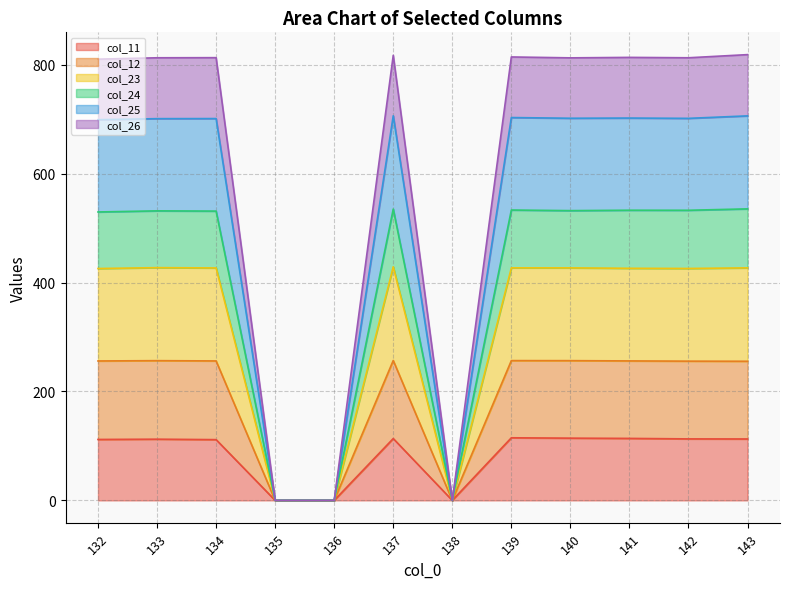

What is the highest value of the col_11 series?

114.9